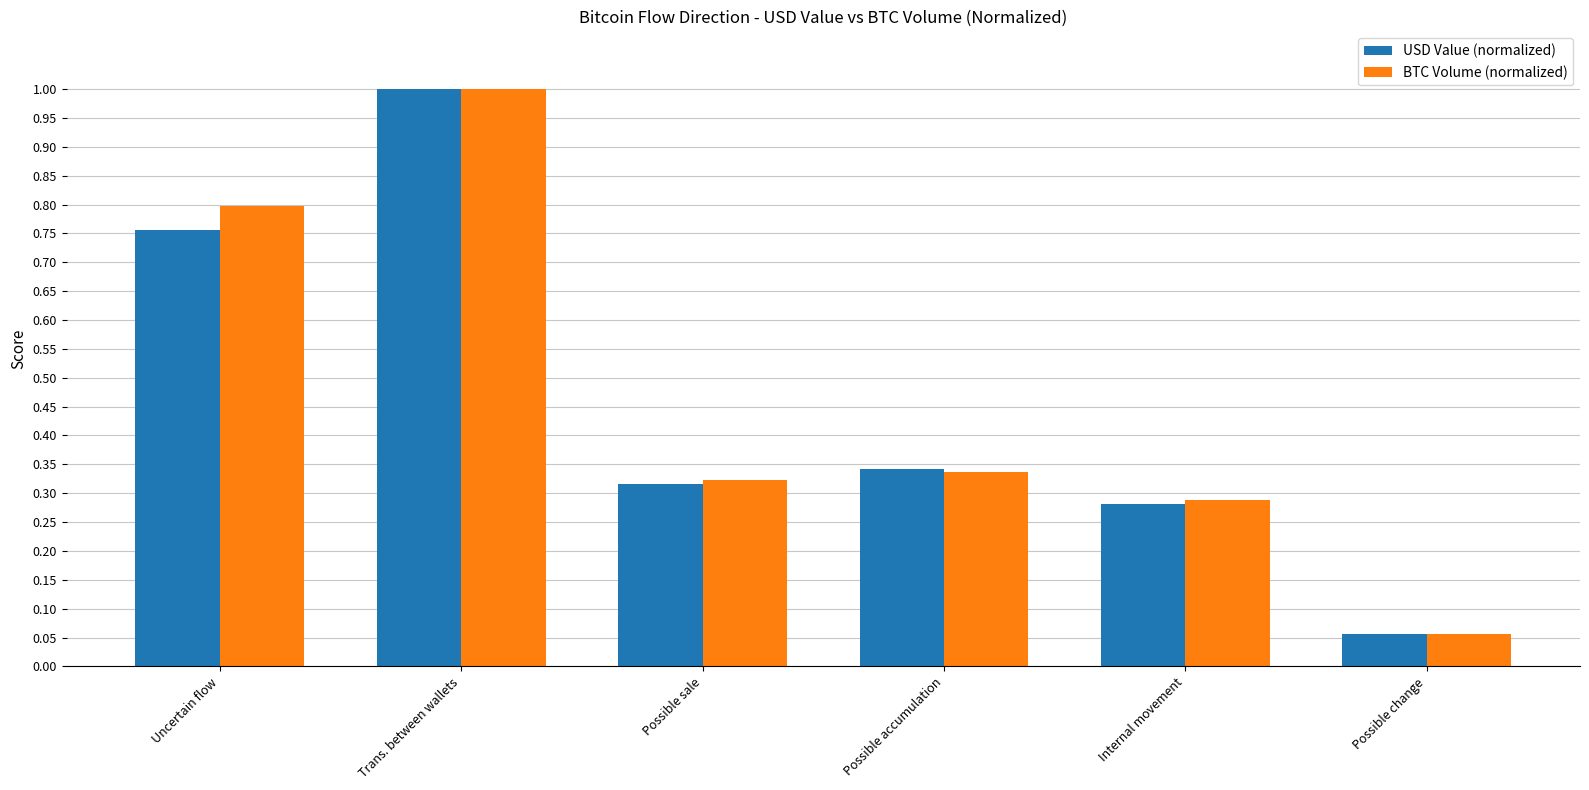

At which label is USD Value (normalized) closest to 0?

Possible change